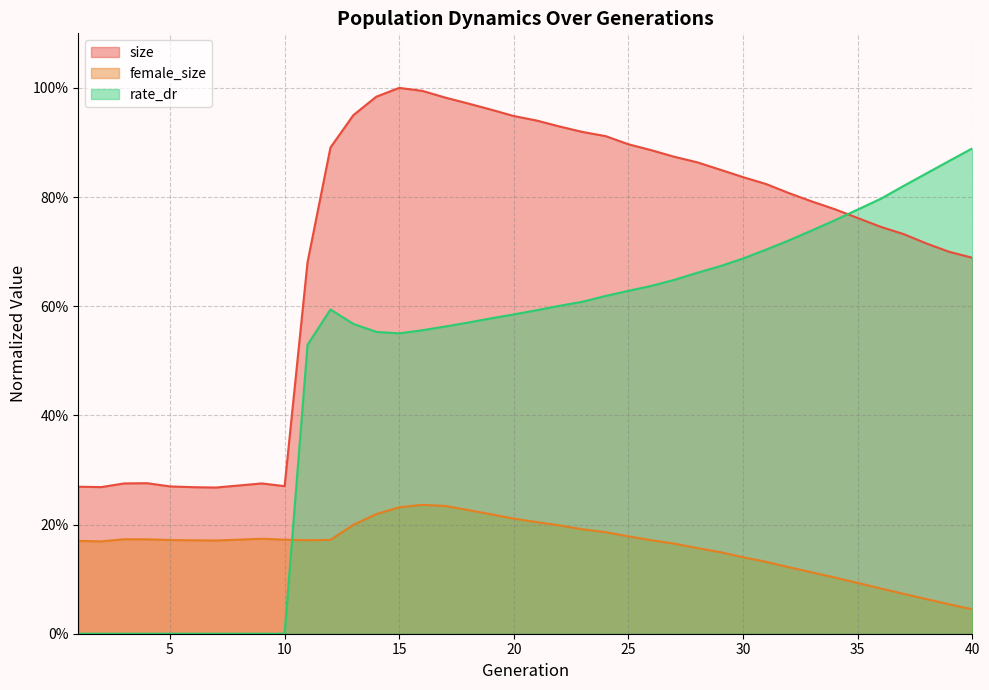

True or false: size has more than 1 interior local peaks.

True